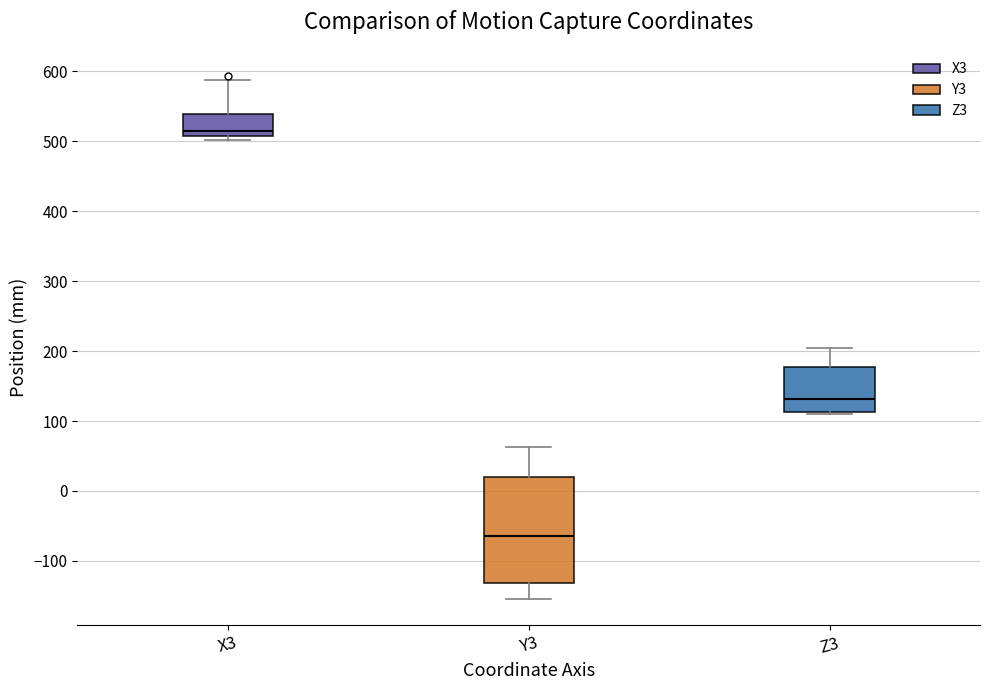

Which box's median line is the highest?

X3